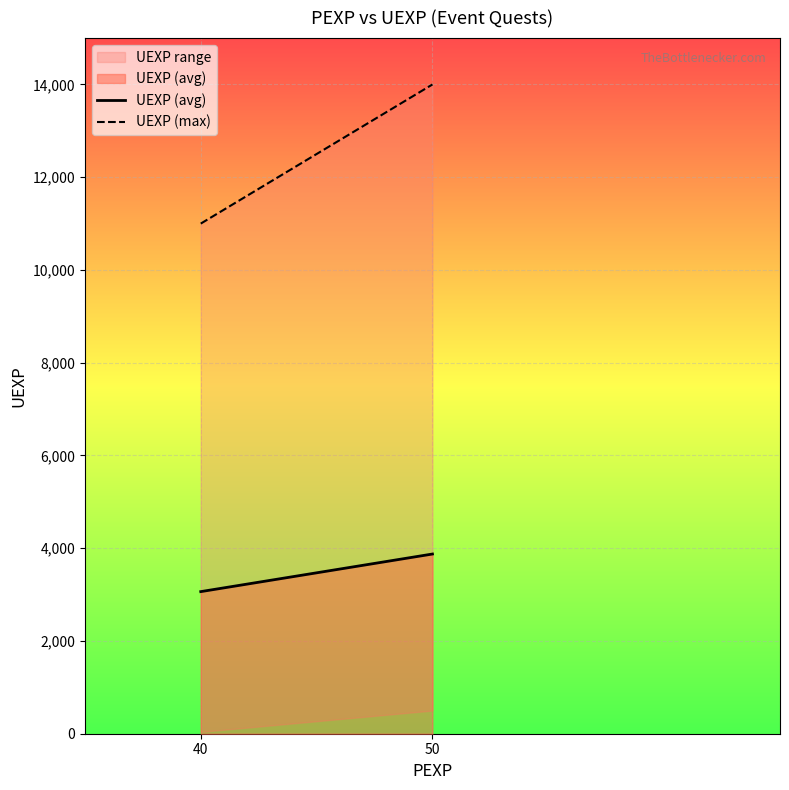

What is the approximate value of UEXP (avg) at 40?

3064.2